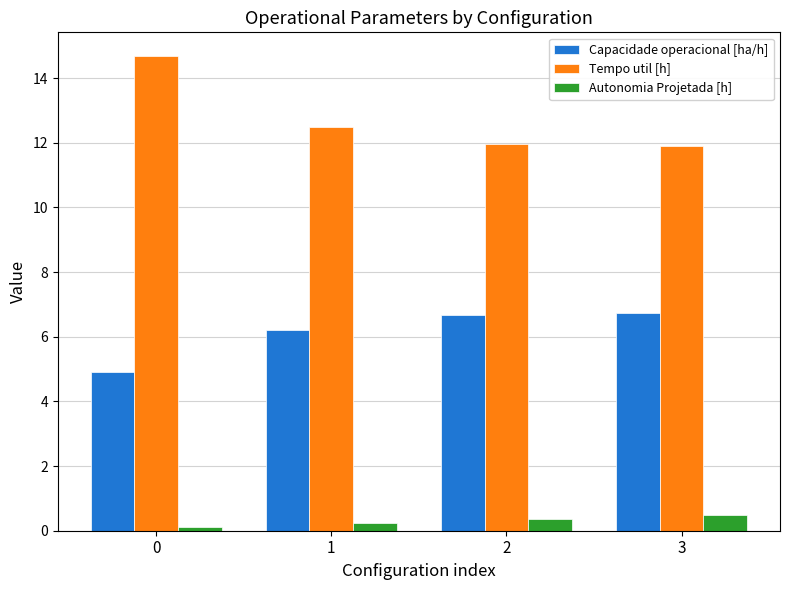

List the series in order of their overall mean, highest first.

Tempo util [h], Capacidade operacional [ha/h], Autonomia Projetada [h]